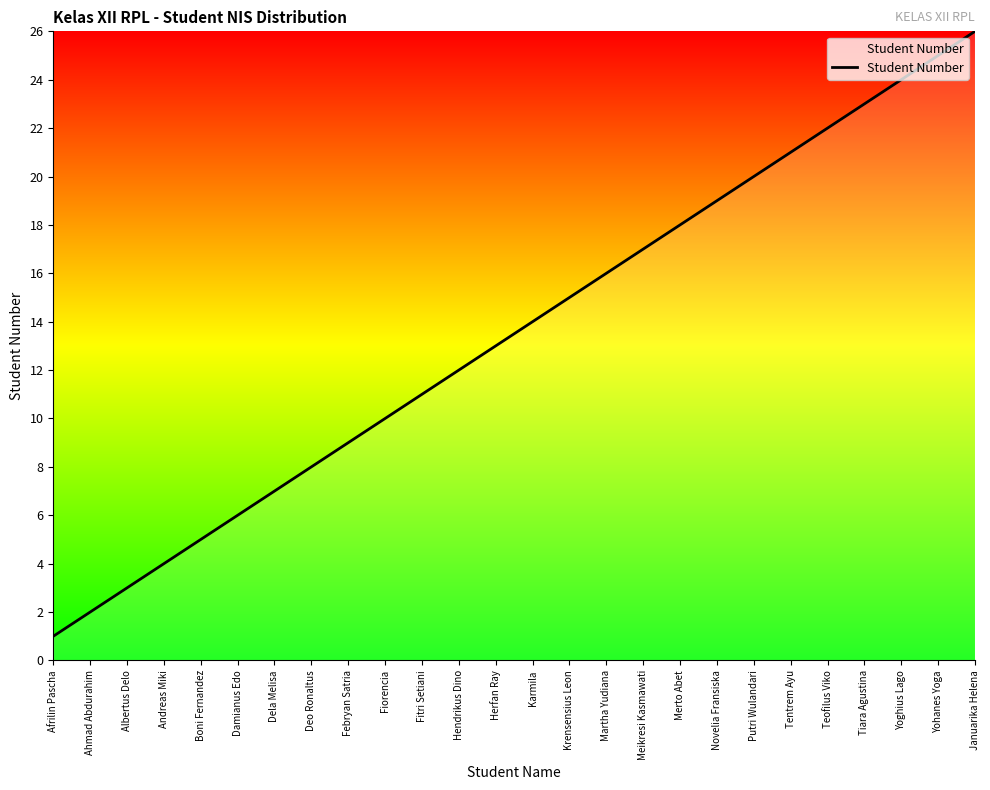

What is the change in value from Ahmad Abdurahim to Fitri Setiani?

+9